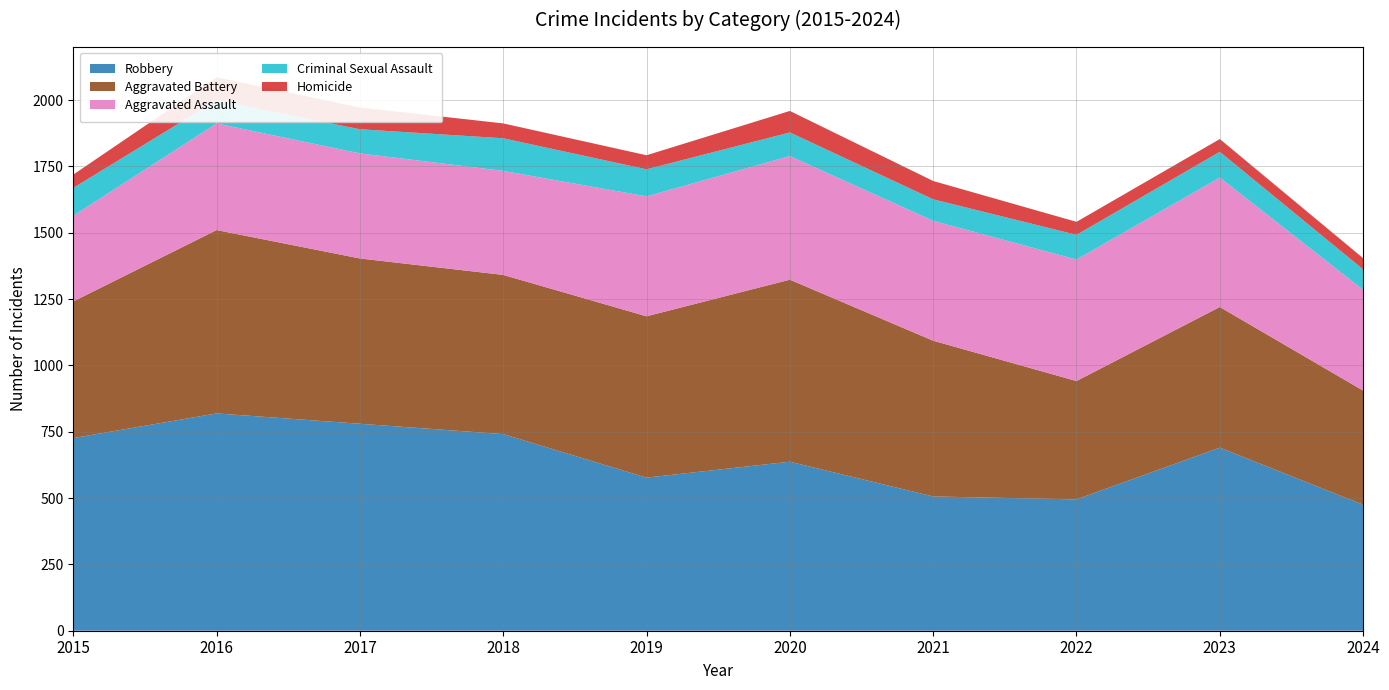

Reading right to left, transcribe all the data shown in this chart.

Robbery: 475	690	495	506	637	577	741	780	819	726
Aggravated Battery: 430	530	446	587	686	608	600	623	691	515
Aggravated Assault: 380	488	458	452	466	452	392	396	402	323
Criminal Sexual Assault: 77	97	93	81	89	102	123	91	87	105
Homicide: 42	48	49	69	81	53	56	82	87	50